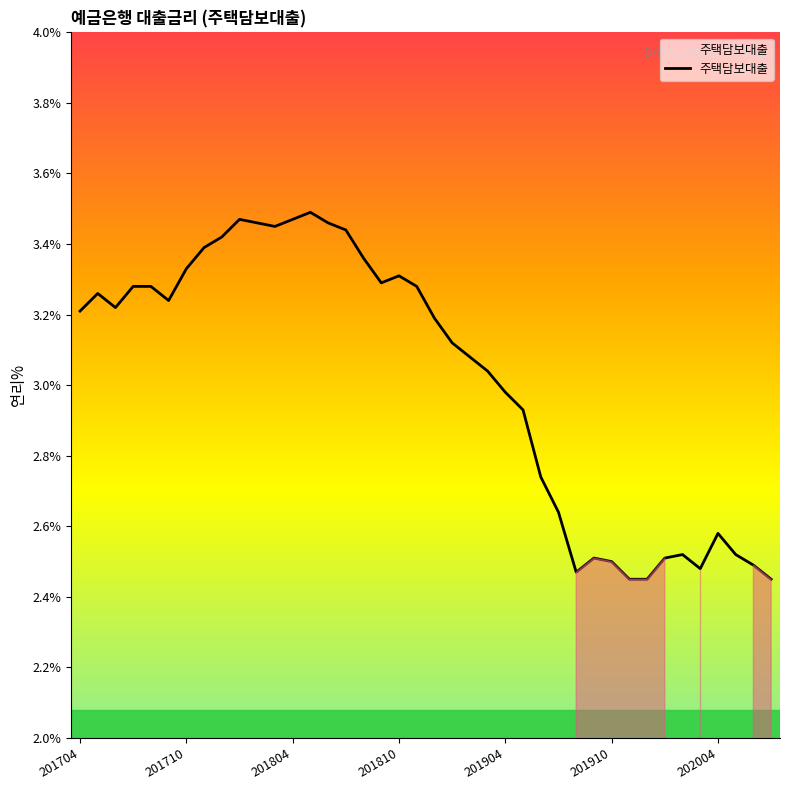

What is the difference between the maximum and minimum values?

1.0